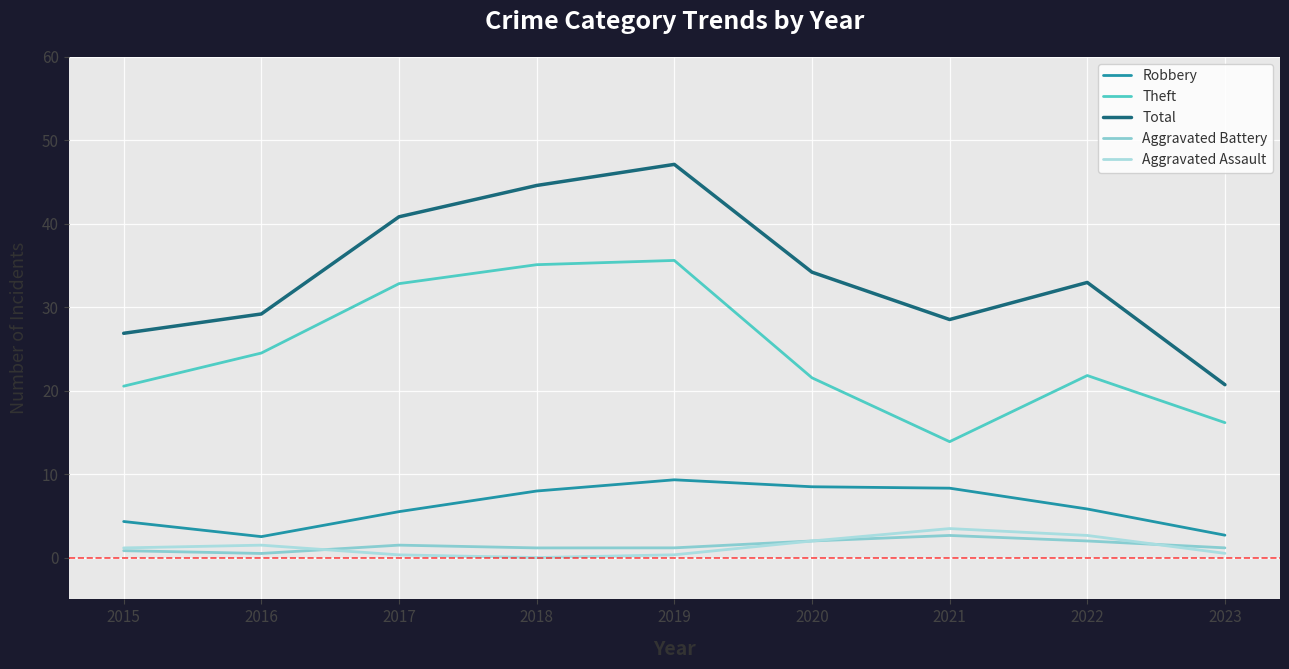

What is the spread (max minus min) of values at 2022?

31.0